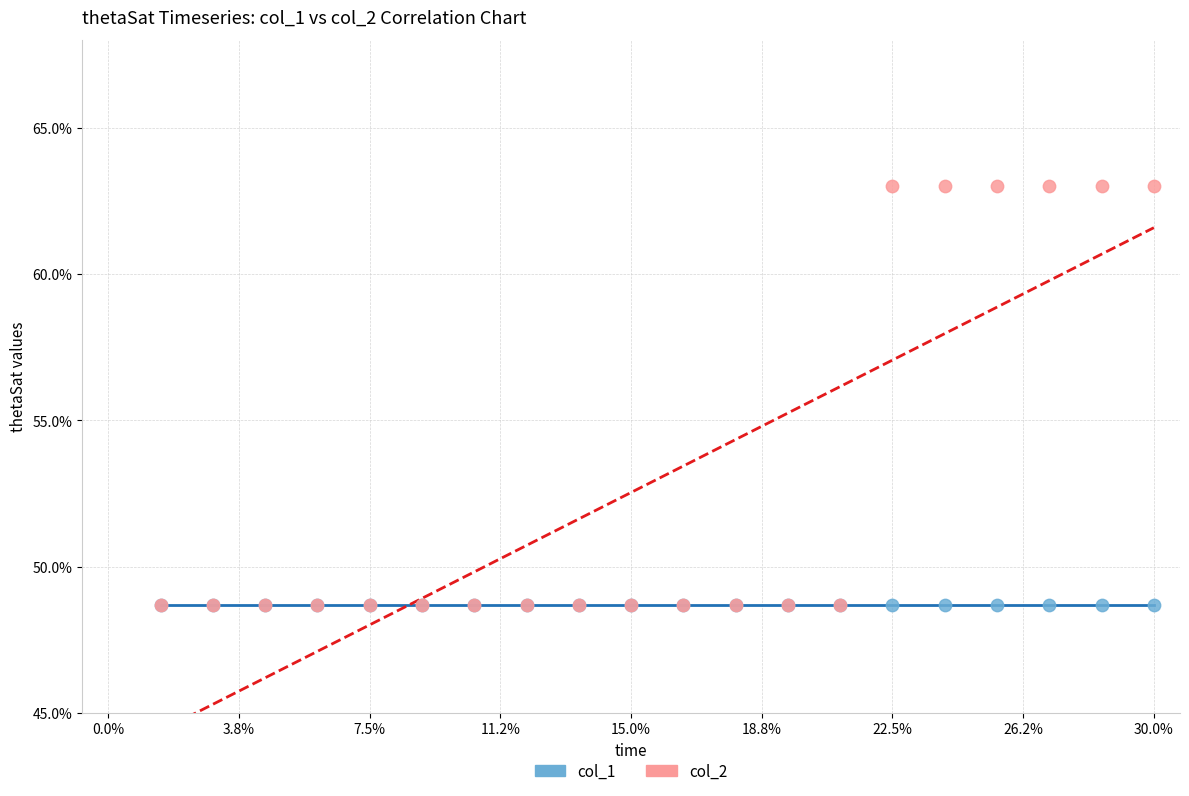

Which series reaches the maximum Y coordinate?

col_2